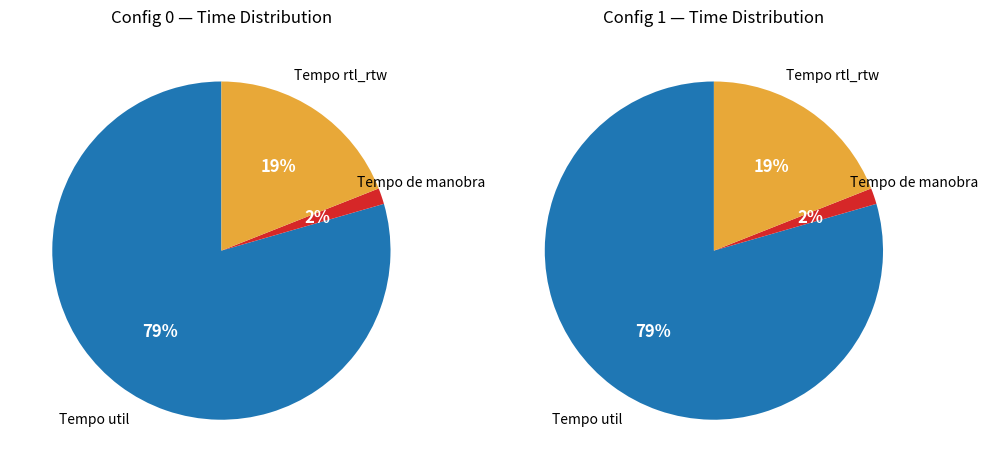

Is 0 the majority of the pie?

Yes